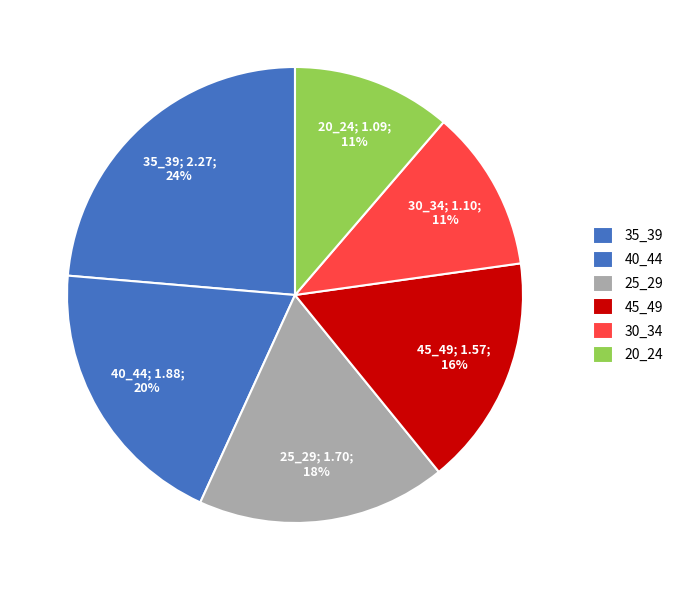

How many slices are in this pie chart?

6